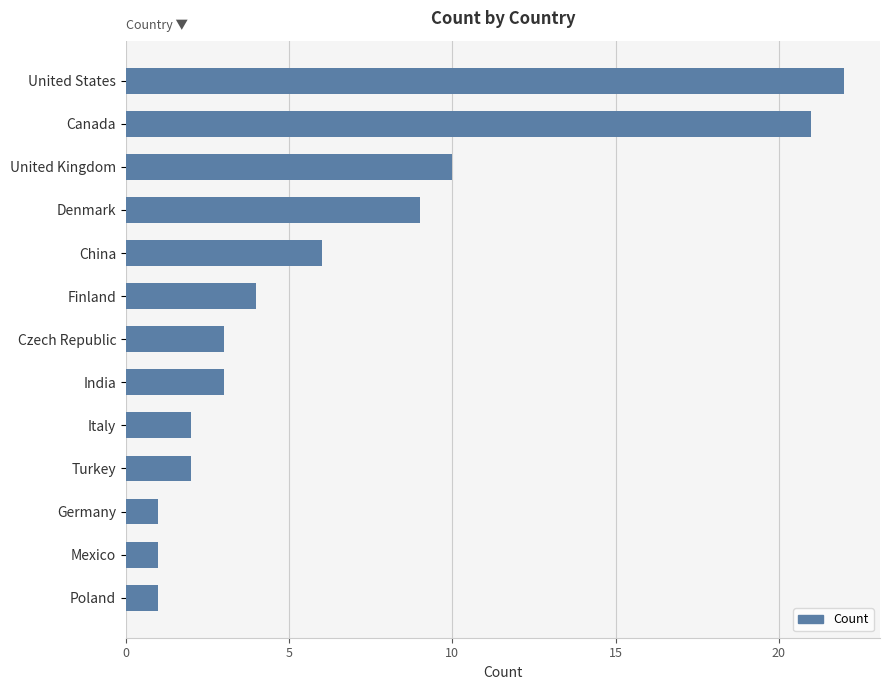

What is the value of the 12th bar from the top?

1